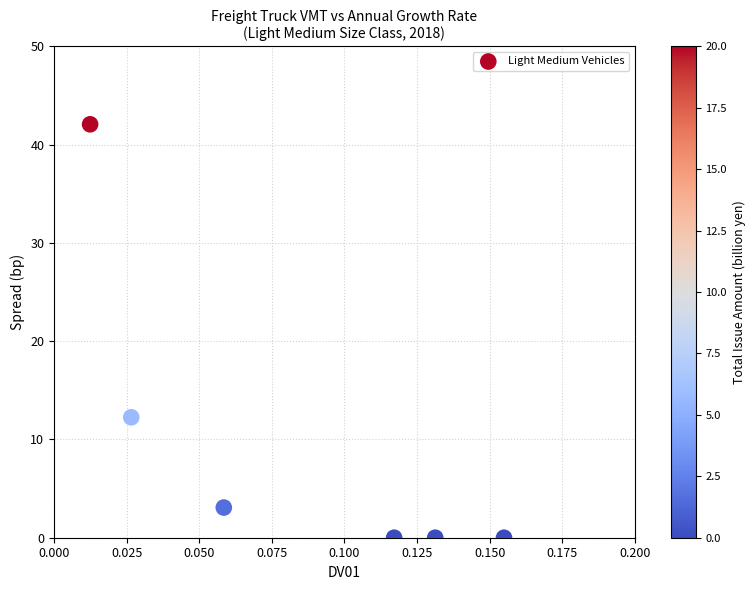

What is the range of Y values (max minus min)?

42.1